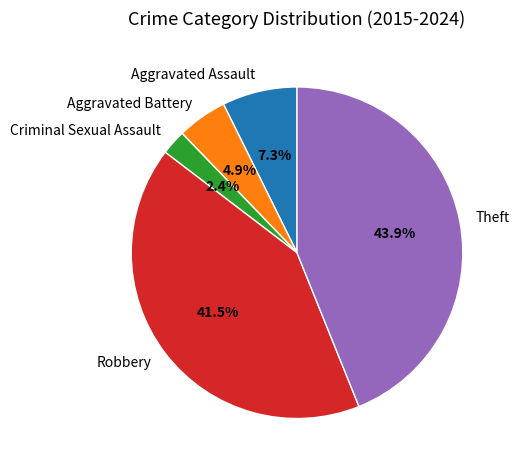

Is there any slice that represents more than half of the pie?

No